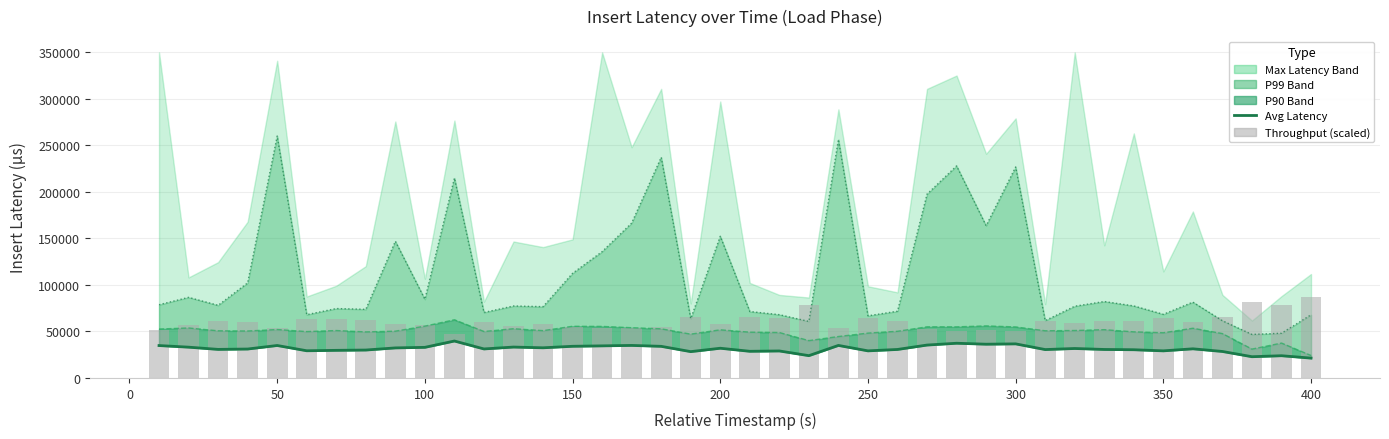

How many data points in insert_avg_latency are above 31320?

20